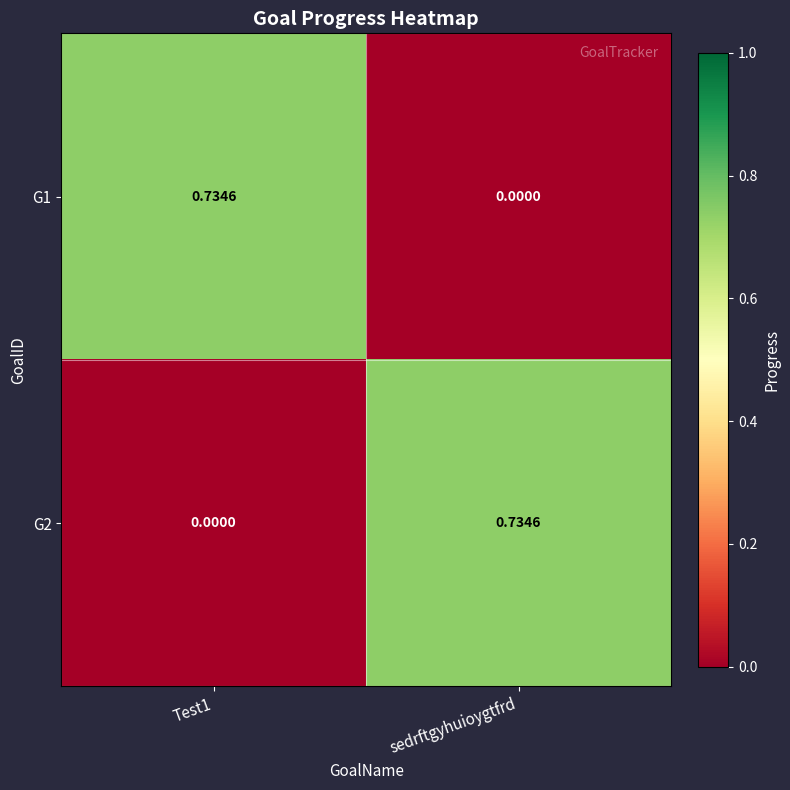

At which label is G1 closest to 0?

sedrftgyhuioygtfrd